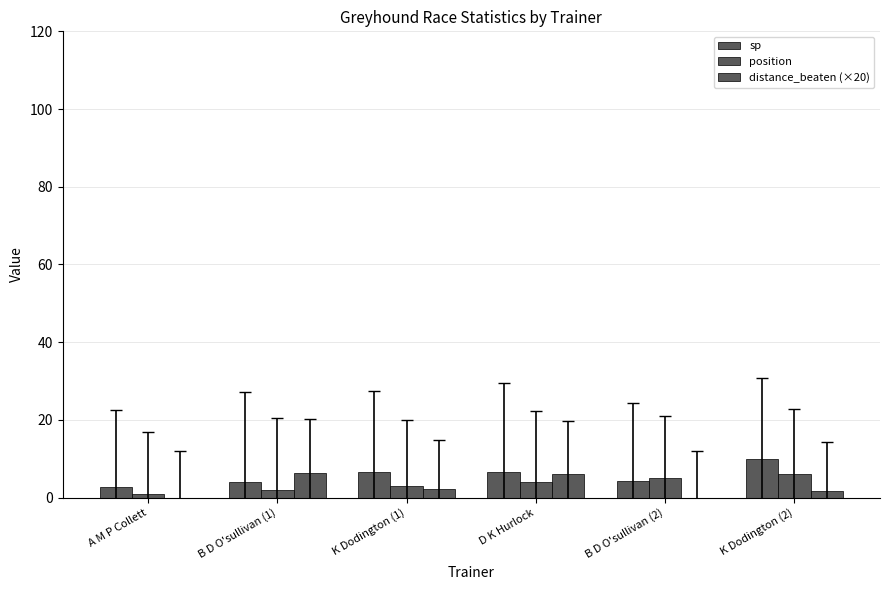

Which category has the lowest value across all series?

A M P Collett